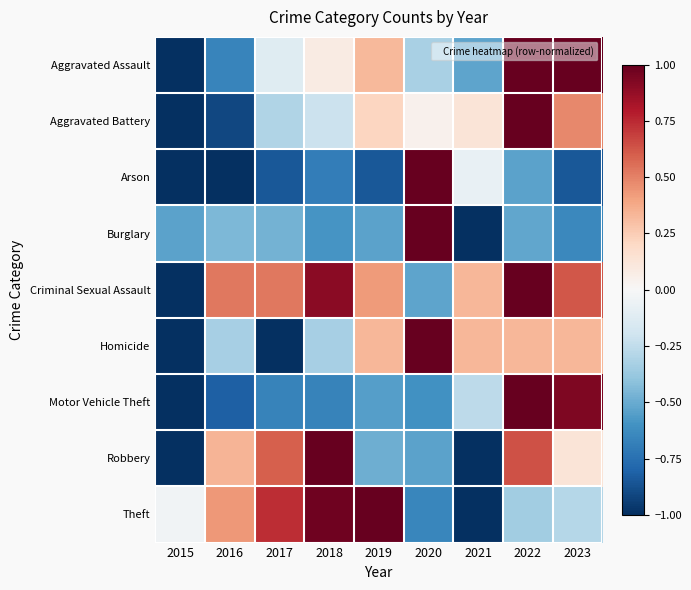

Which category has the lowest value across all series?

2015